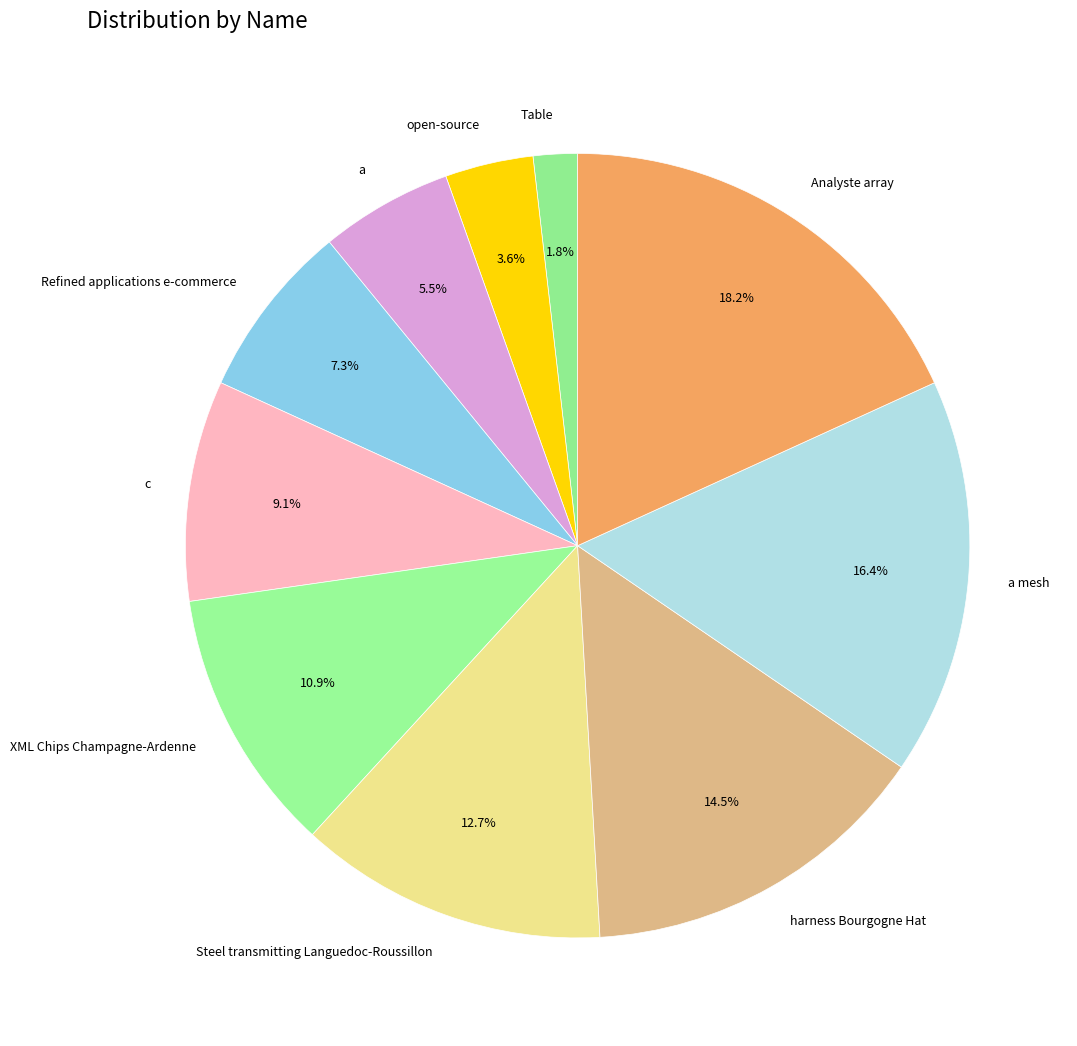

What percentage is the a mesh slice, to the nearest percent?

16%